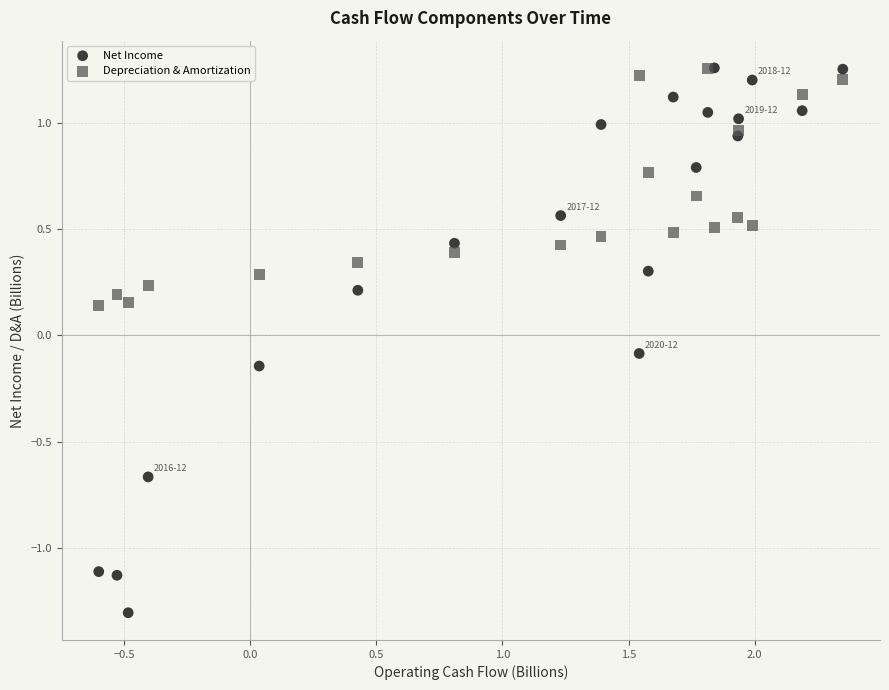

Which series has the widest spread of Y values?

Net Income